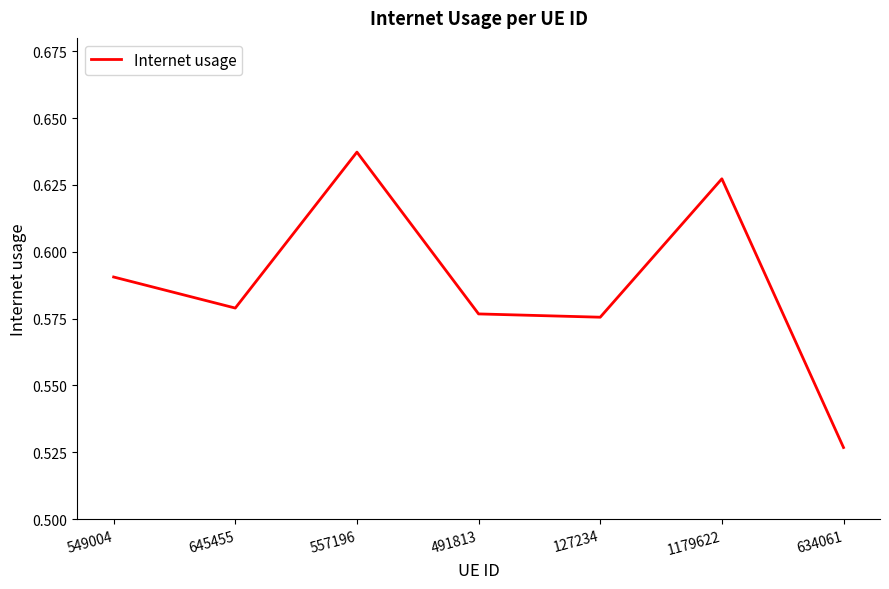

True or false: the data shows 0.3 at 645455.

False